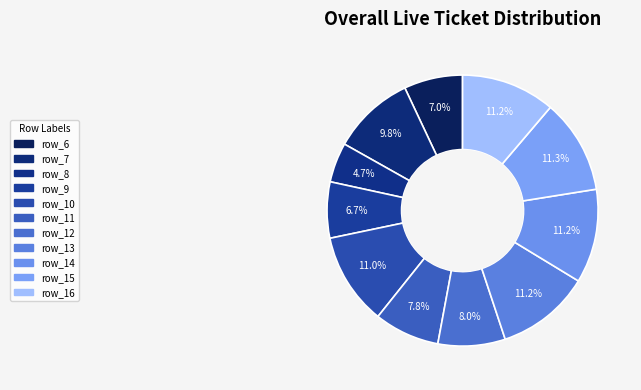

Does row_10 account for over 50% of the chart?

No